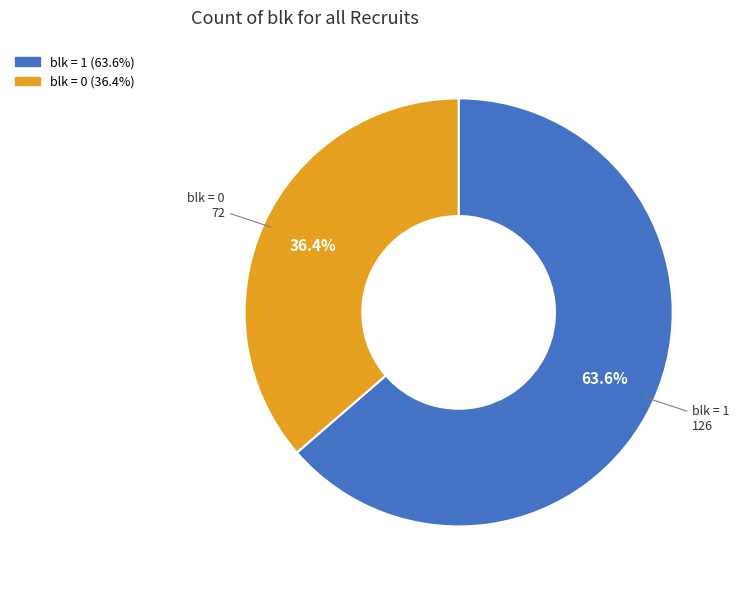

Is there any slice that represents more than half of the pie?

Yes